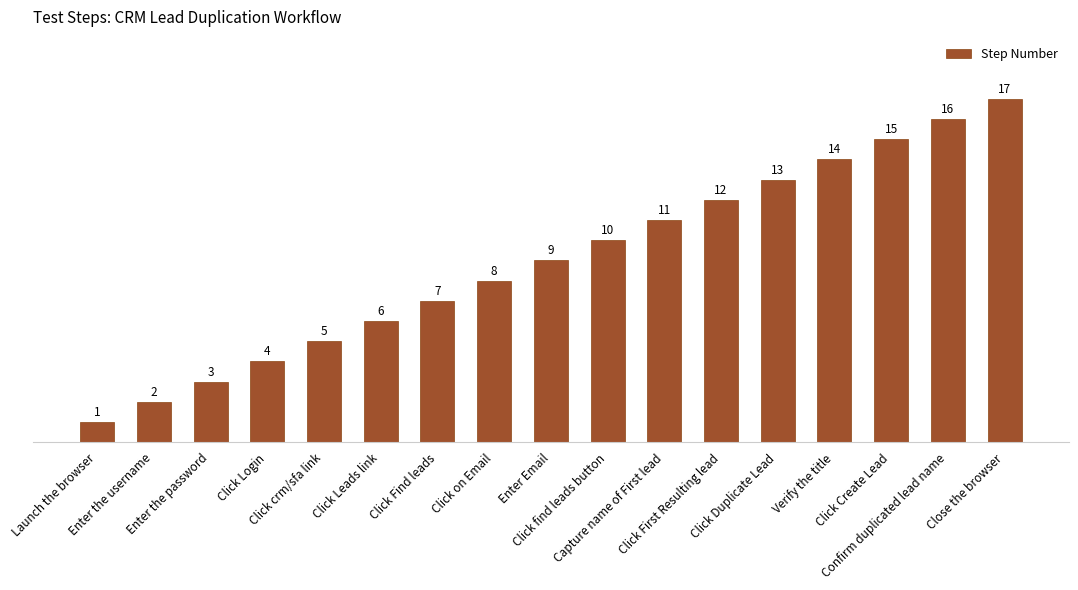

List the labels in order of value, largest first.

Close the browser, Confirm duplicated lead name, Click Create Lead, Verify the title, Click Duplicate Lead, Click First Resulting lead, Capture name of First lead, Click find leads button, Enter Email, Click on Email, Click Find leads, Click Leads link, Click crm/sfa link, Click Login, Enter the password, Enter the username, Launch the browser